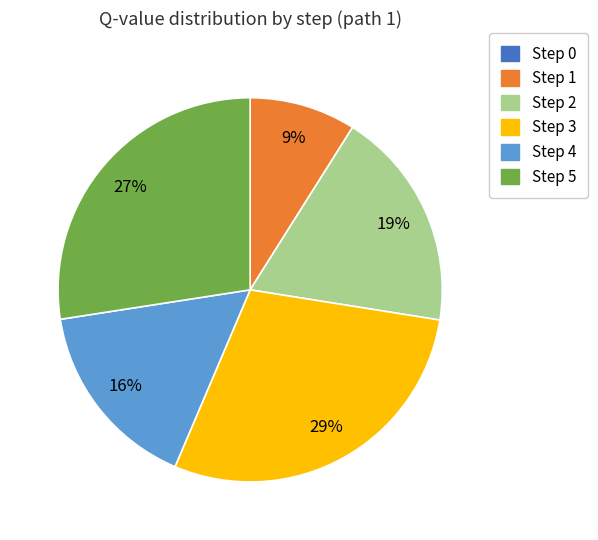

The Step 3 slice represents 29% of the pie. True or false?

True